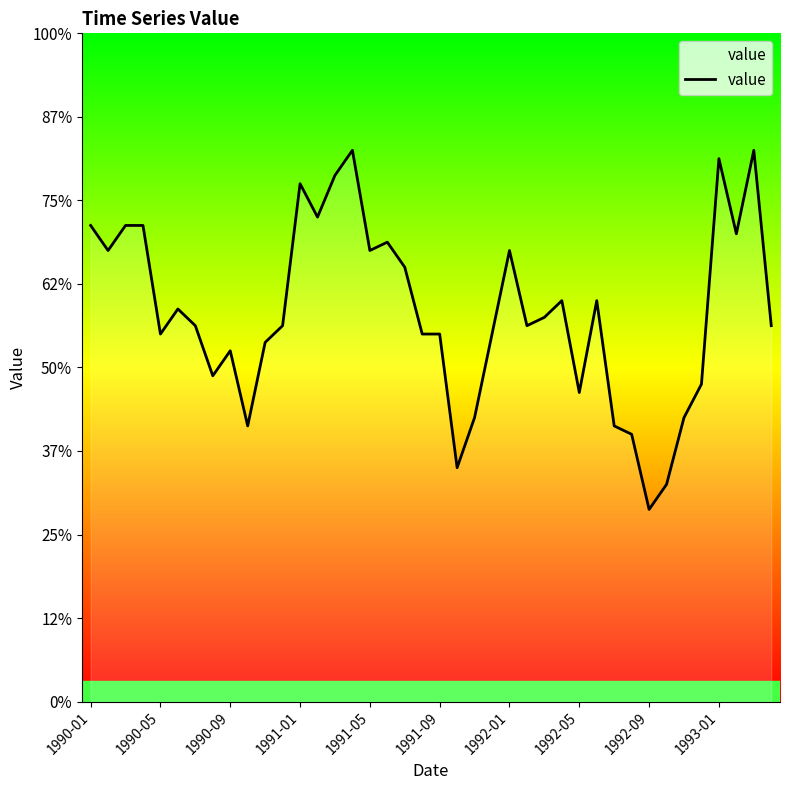

How many interior local valleys (lower than both neighbors) does the data have?

11